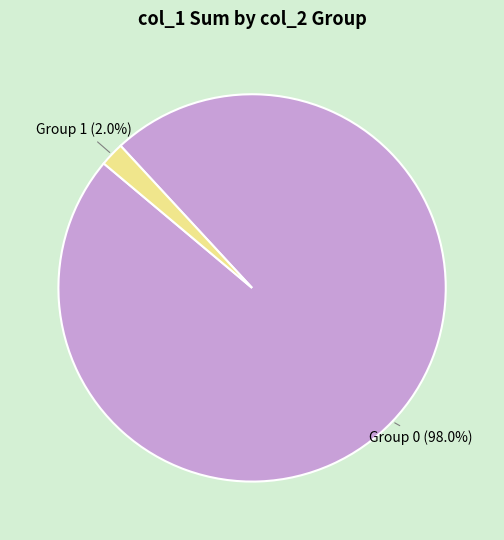

Does Group 1 (2.0%) account for over 50% of the chart?

No